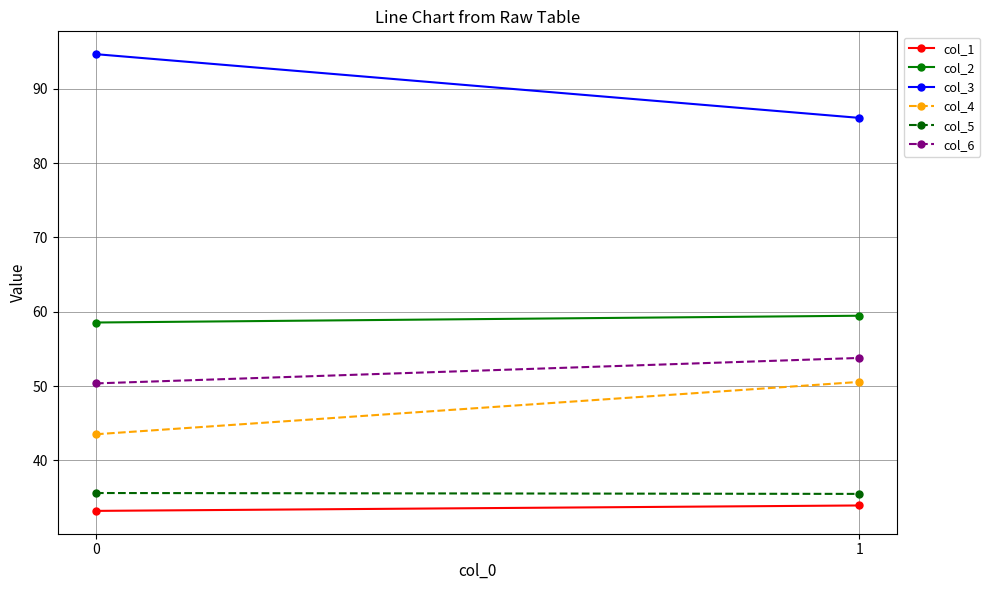

At which label does col_6 first exceed 53?

1